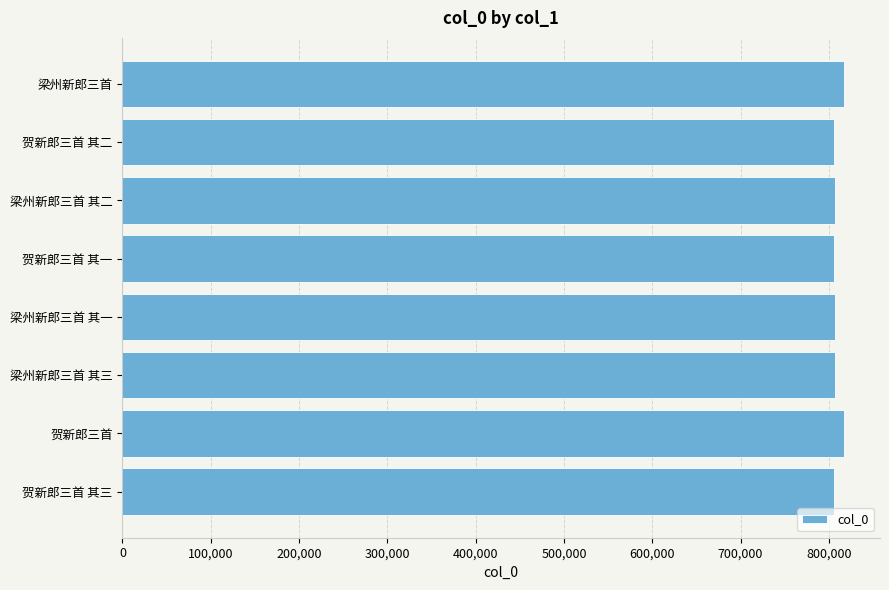

What is the ratio of the value at 贺新郎三首 其三 to the value at 贺新郎三首 其二?

1.0